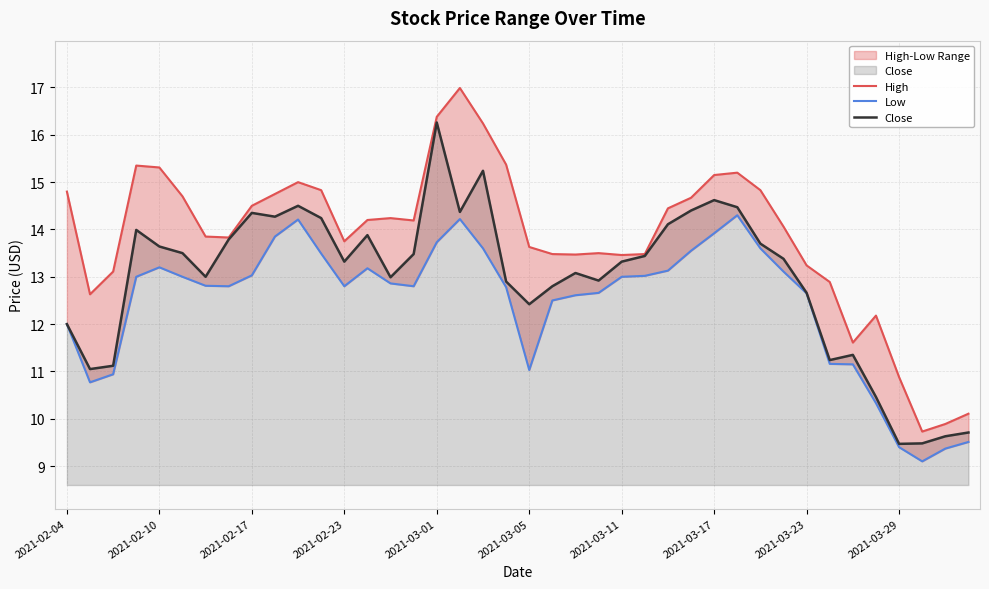

What is the total value across all series at 34?

34.1